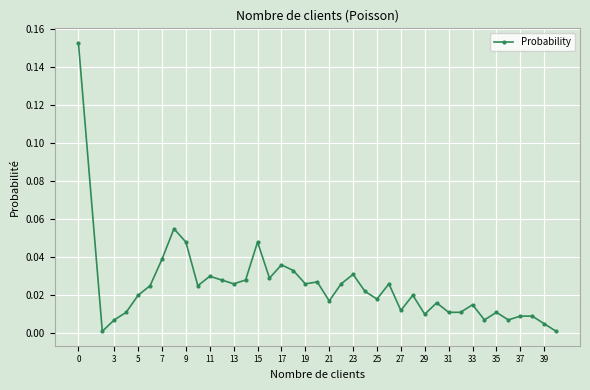

What is the sum of all values?

1.0